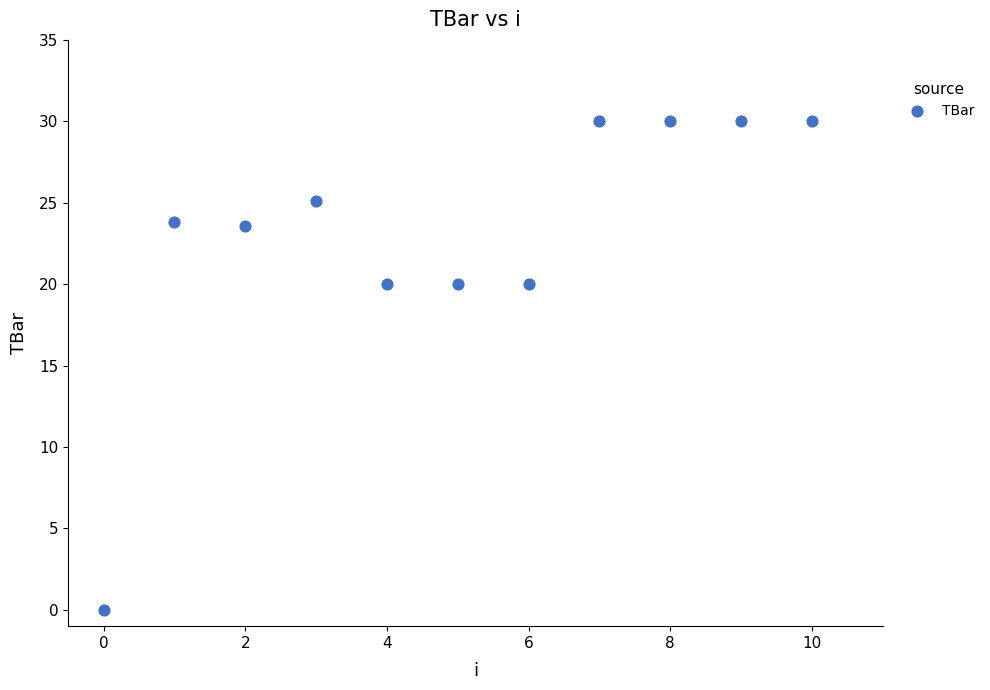

What is the range of Y values (max minus min)?

30.0